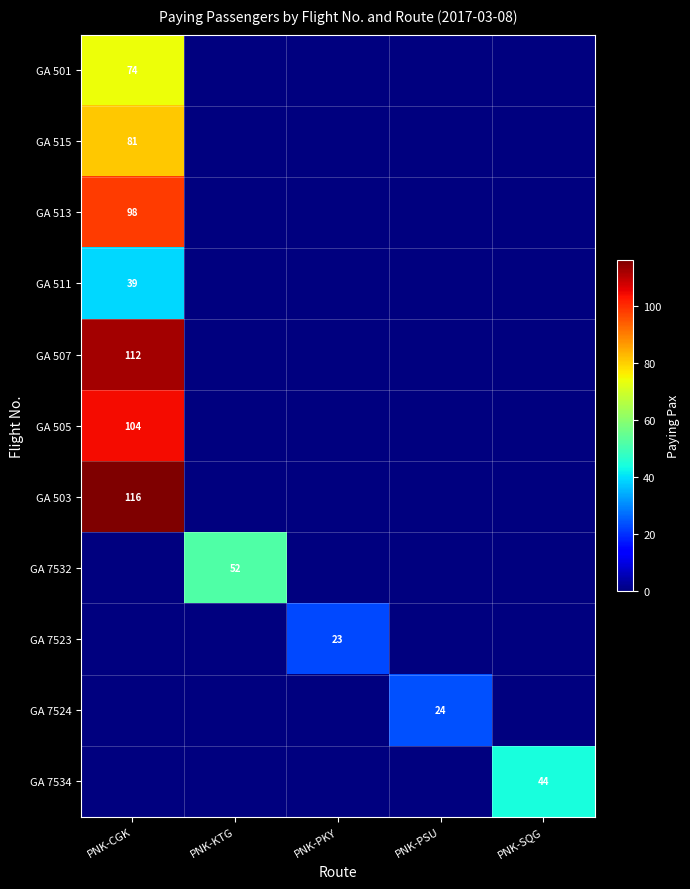

True or false: GA 7524 has a value of 24 at PNK-PSU.

True